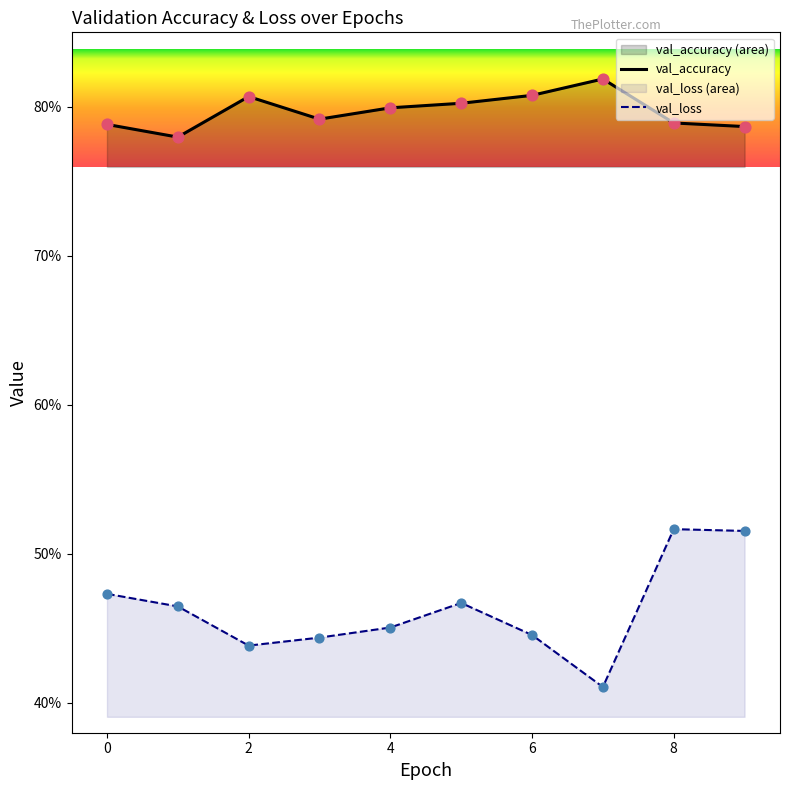

Which series has the largest Y range (max minus min)?

val_loss